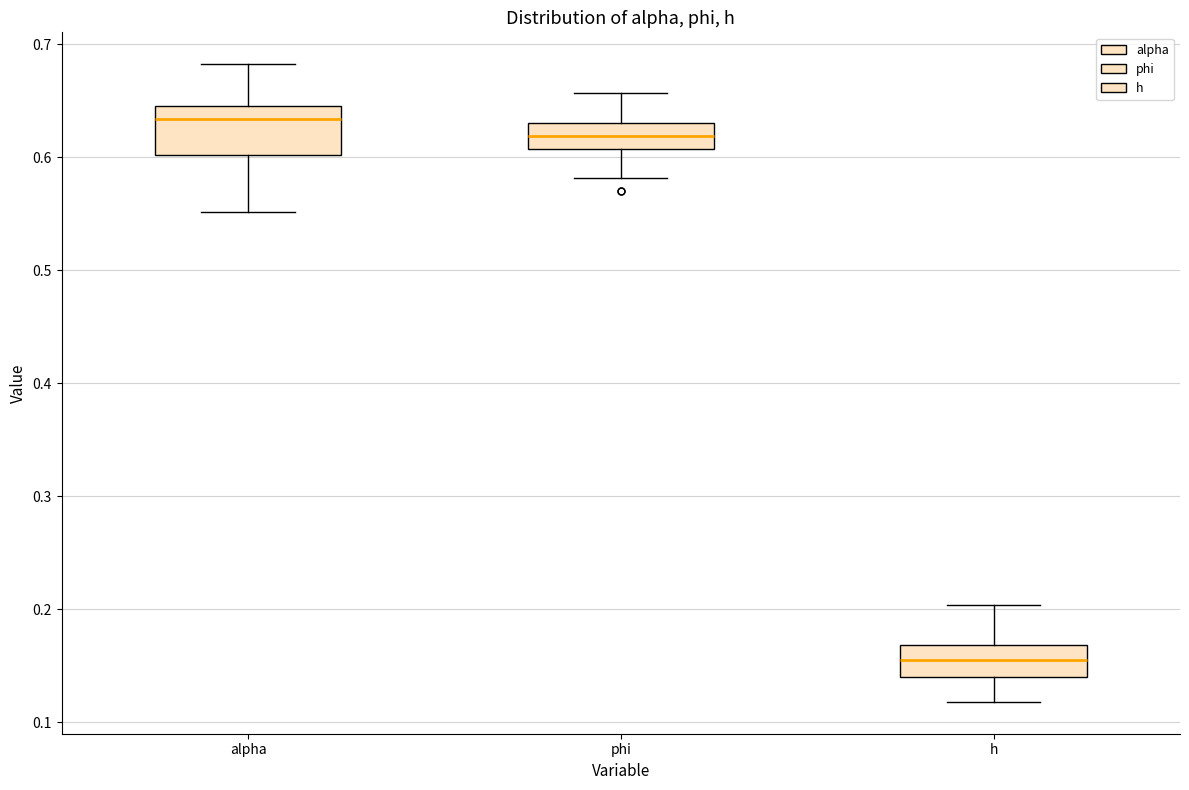

Reading left to right, transcribe this box plot: for each box, give where its median line is, the range the box spans, and where its two whiskers end, as read against the y-axis. The values are not printed on the chart, so give them approximately, as read against the axis.

alpha: median 0.63, box 0.60 to 0.65, whiskers 0.55 to 0.68
phi: median 0.62, box 0.61 to 0.63, whiskers 0.58 to 0.66
h: median 0.15, box 0.14 to 0.17, whiskers 0.12 to 0.20